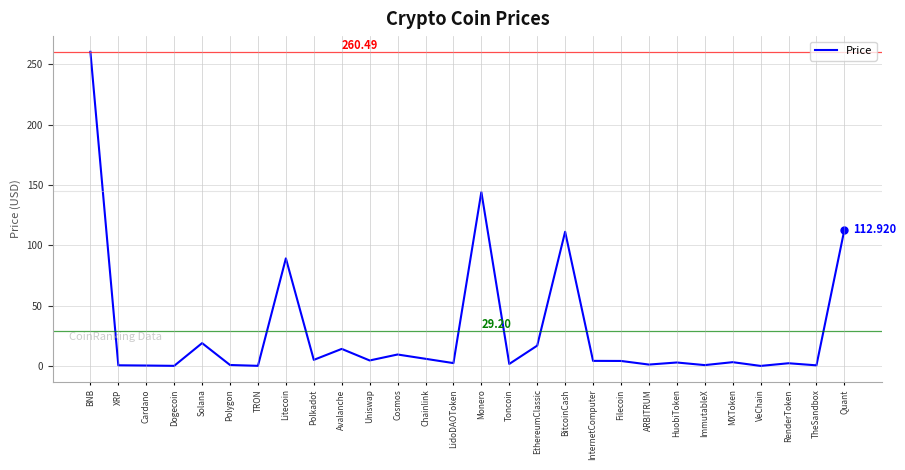

True or false: the data shows 0.3 at Cardano.

True